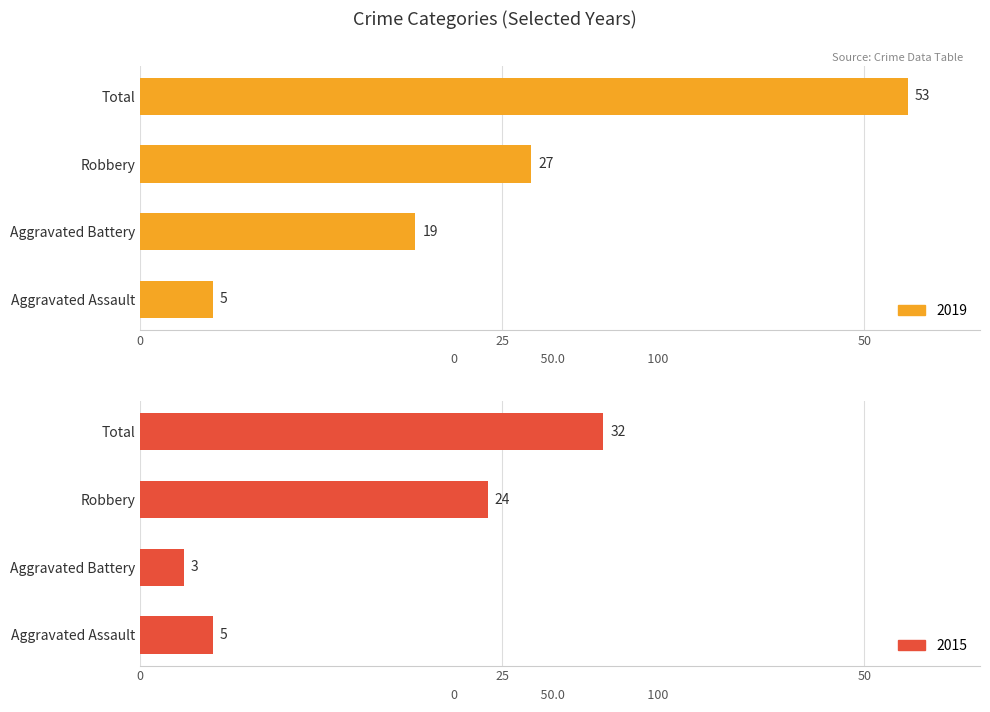

The value of 2019 at Total is 53. True or false?

True